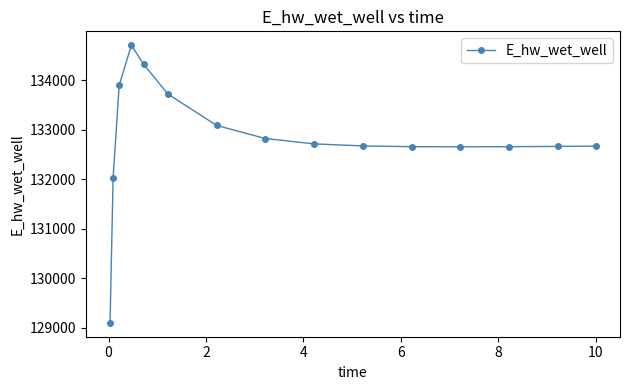

What is the value of the 7th point from the left?

133091.5